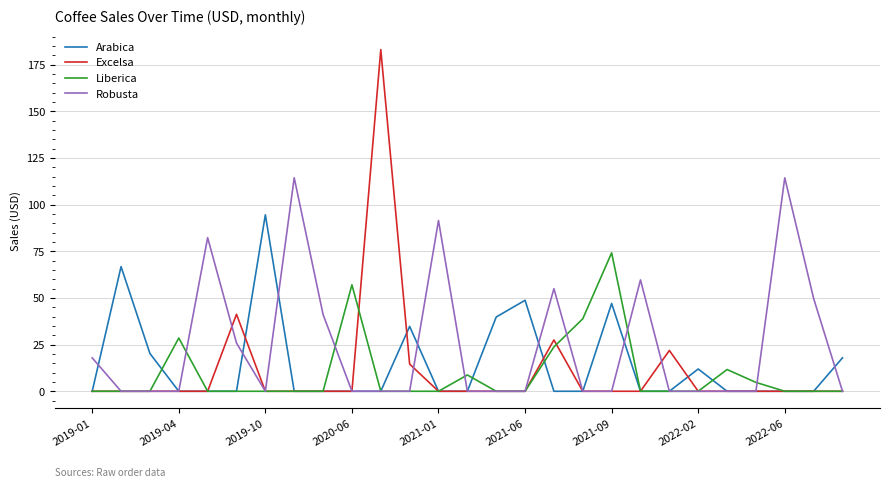

Does the chart display data point markers on the line(s)?

No